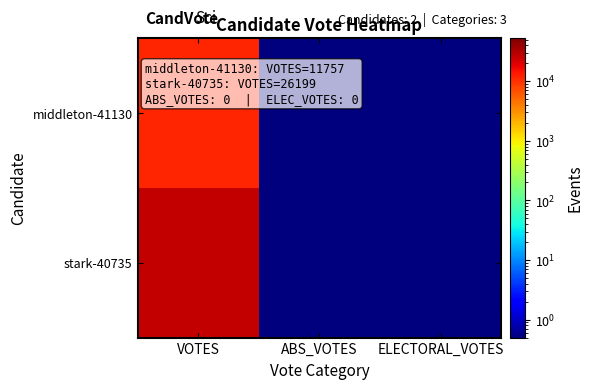

Between VOTES and ELECTORAL_VOTES, which is larger?

VOTES